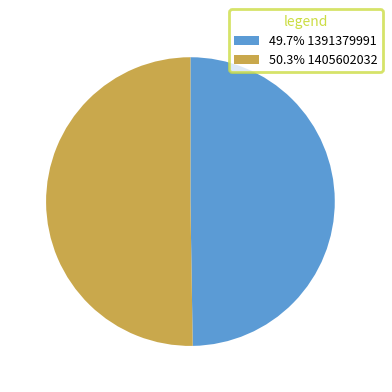

Combined, do 50.3% 1405602032 and 49.7% 1391379991 account for over 50%?

Yes